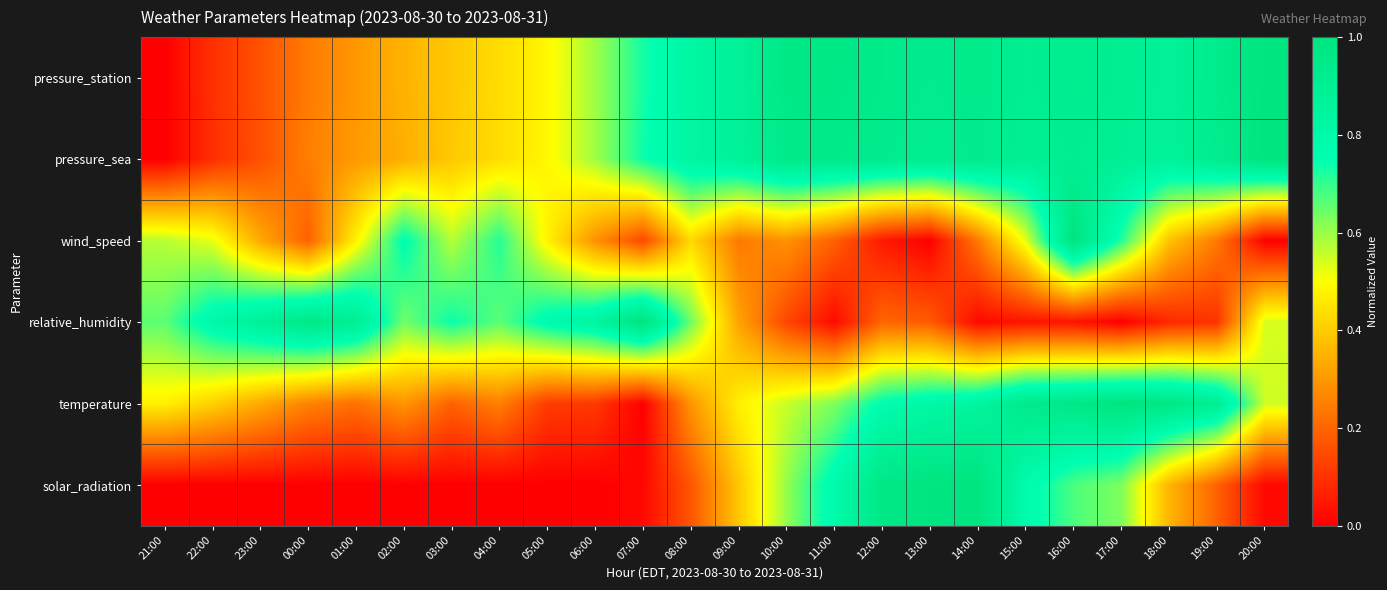

Which has a higher value, 01:00 or 23:00?

01:00